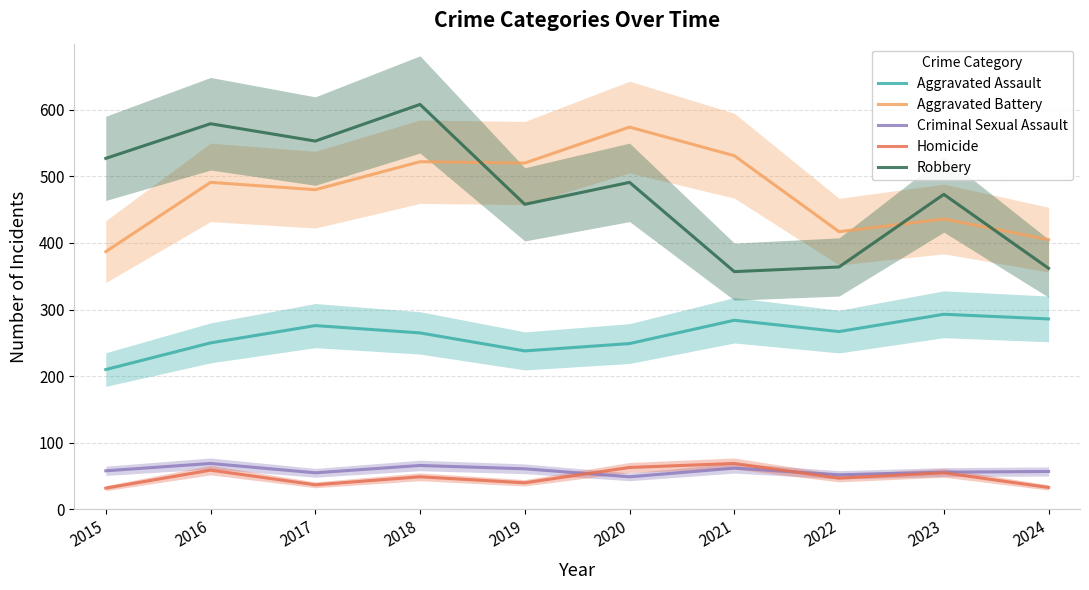

True or false: Homicide and Aggravated Battery intersect in this chart.

False